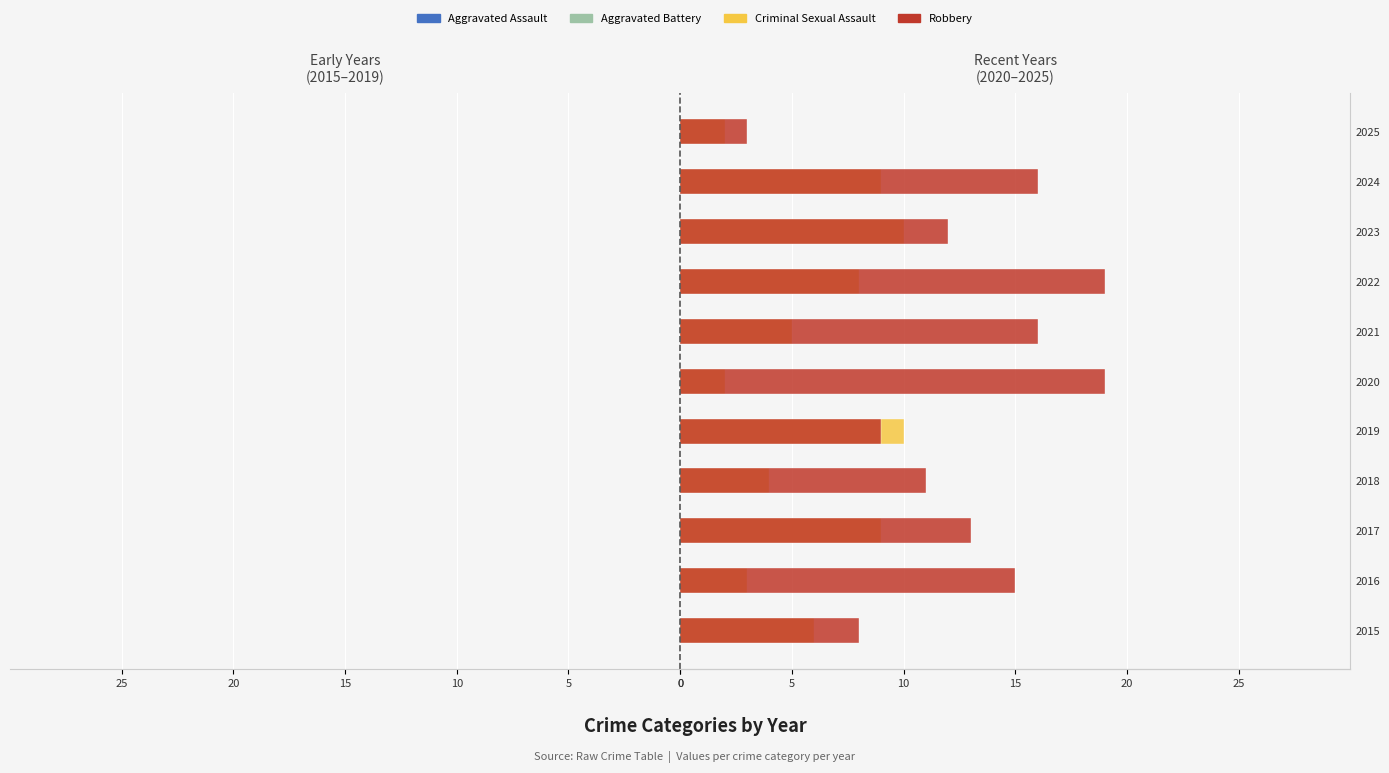

What is the difference between the Aggravated Battery values at 2019 and 2024?

10